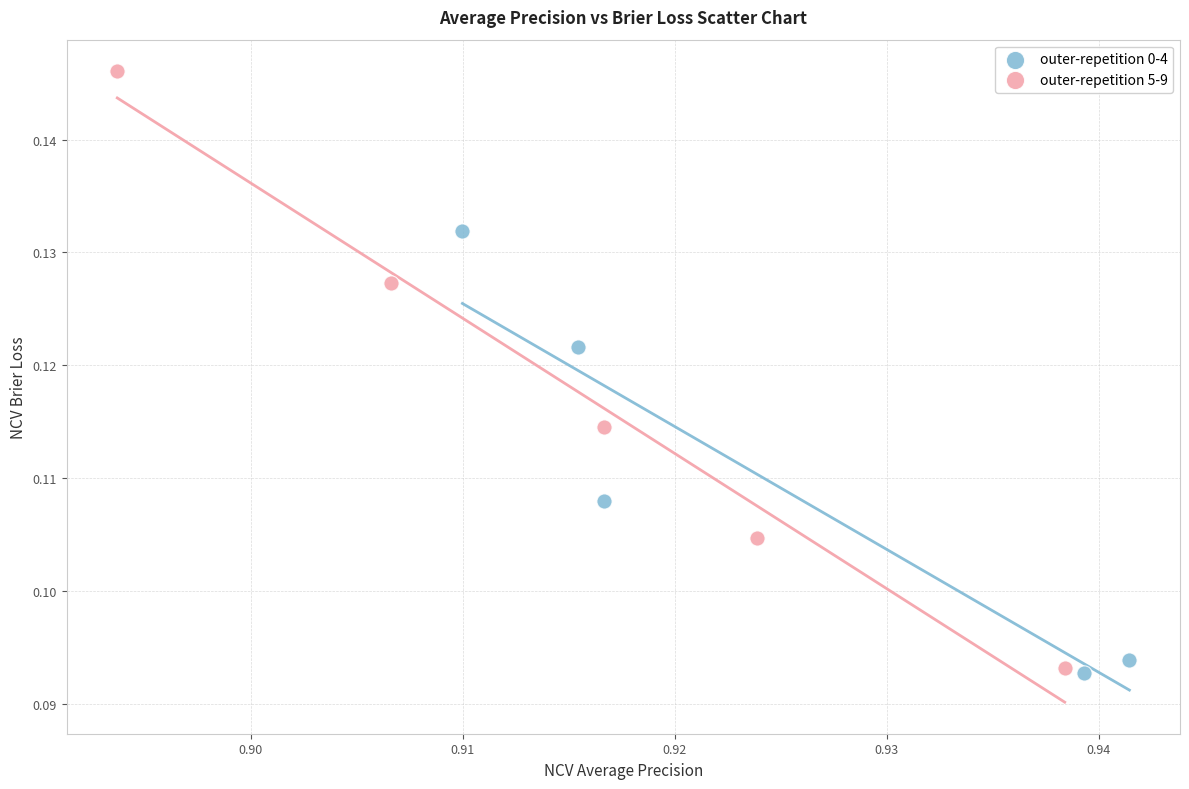

What are all the series names shown in the legend?

outer-repetition 0-4, outer-repetition 5-9